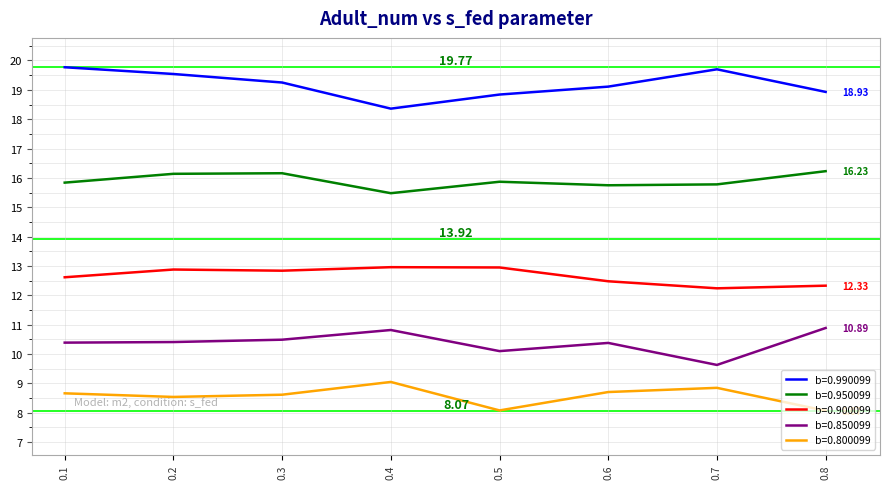

True or false: b=0.800099 and b=0.990099 cross at least once.

False